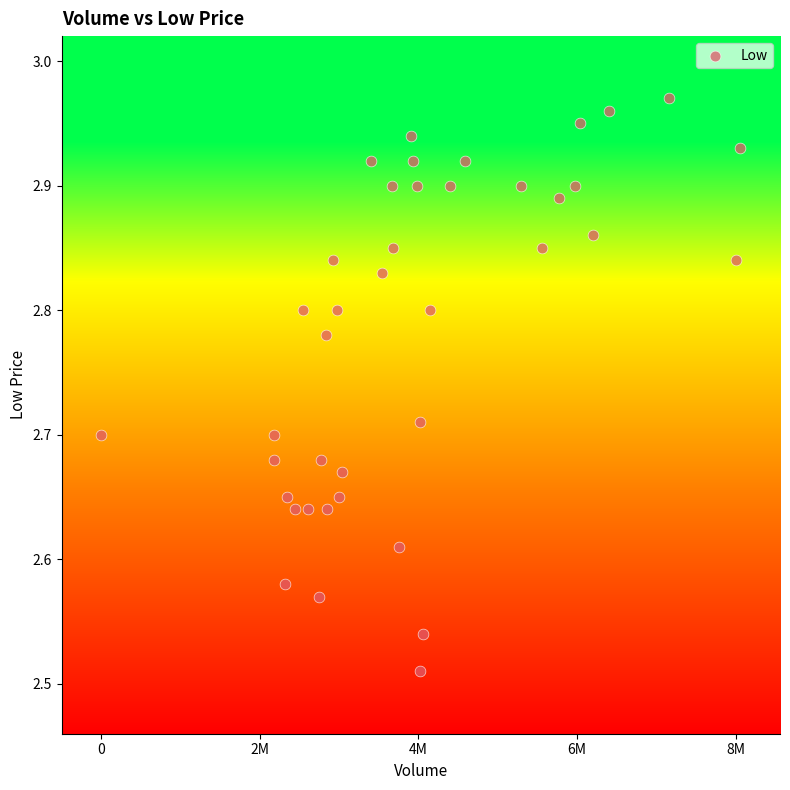

What is the range of X values (max minus min)?

8058700.0